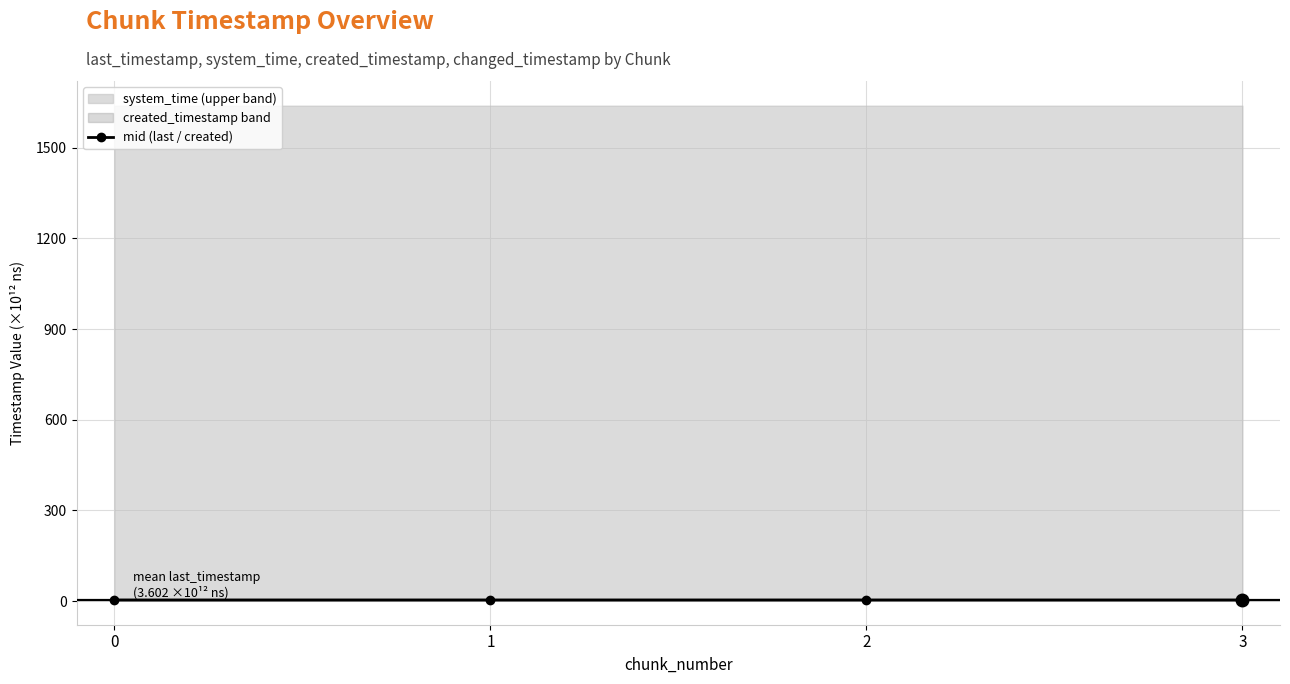

Reading left to right, extract all data points from this chart.

3.6	3.6	3.6	3.6